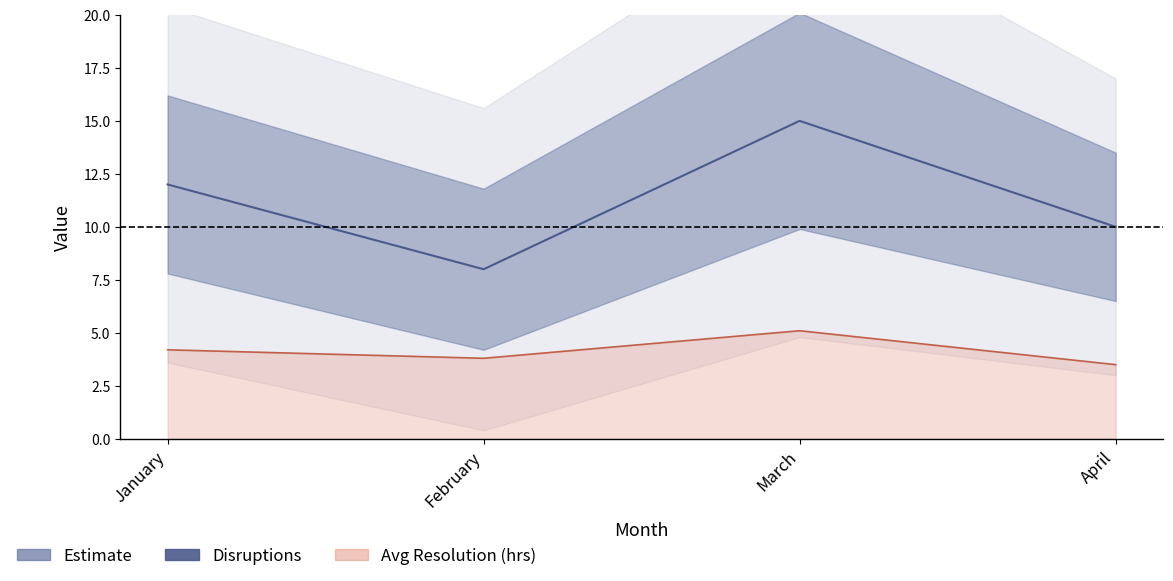

Between March and February, which is larger?

March